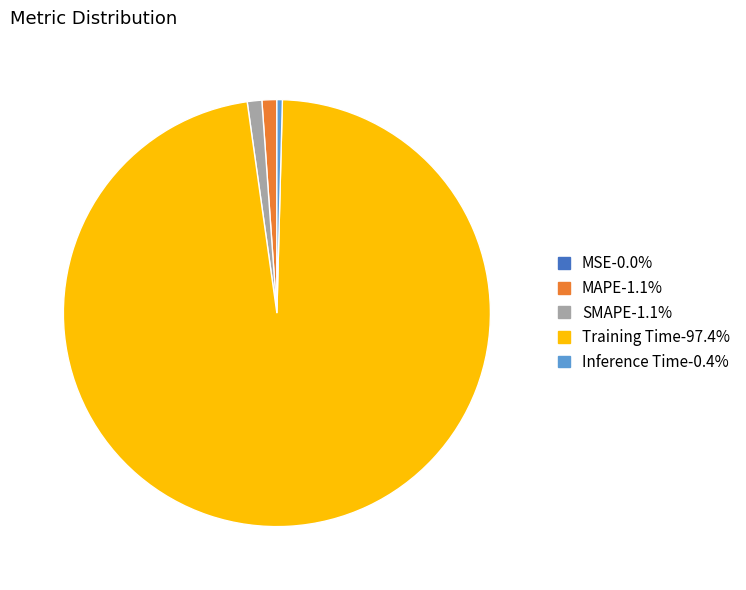

Is there a majority slice in this chart?

Yes